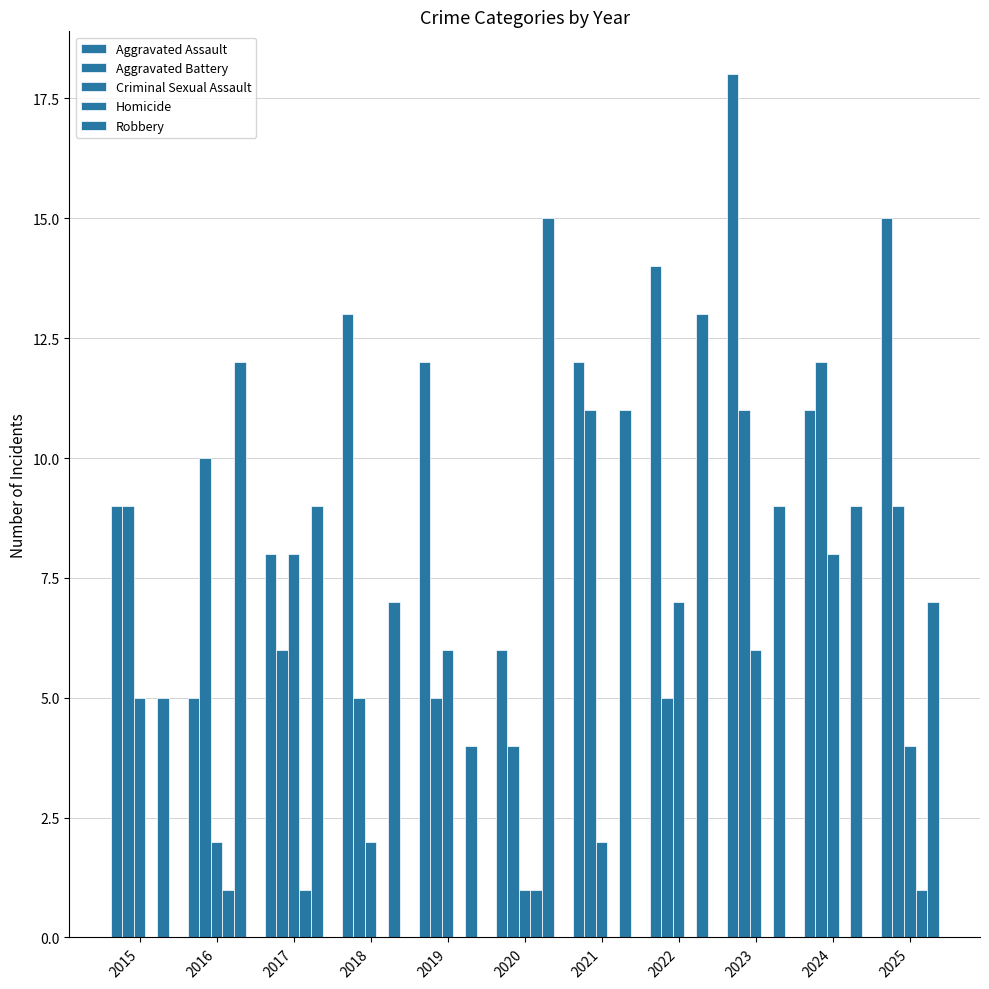

How many series are shown in this chart?

5